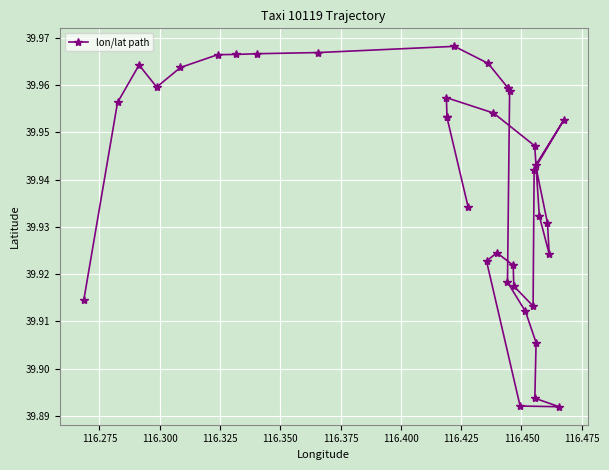

Count the values in the range 39 to 40.

37